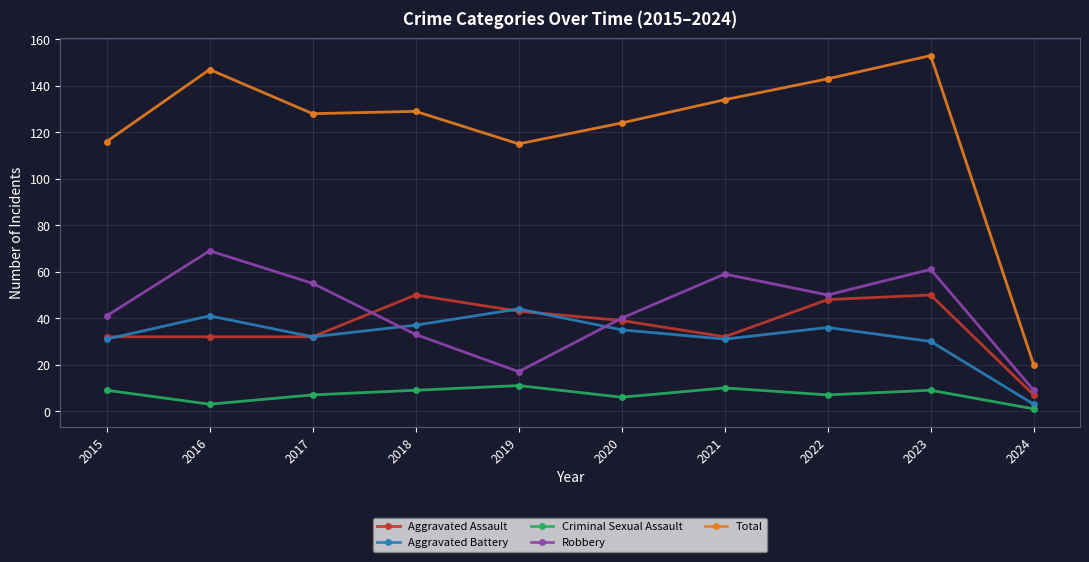

How many data points does each series have?

10